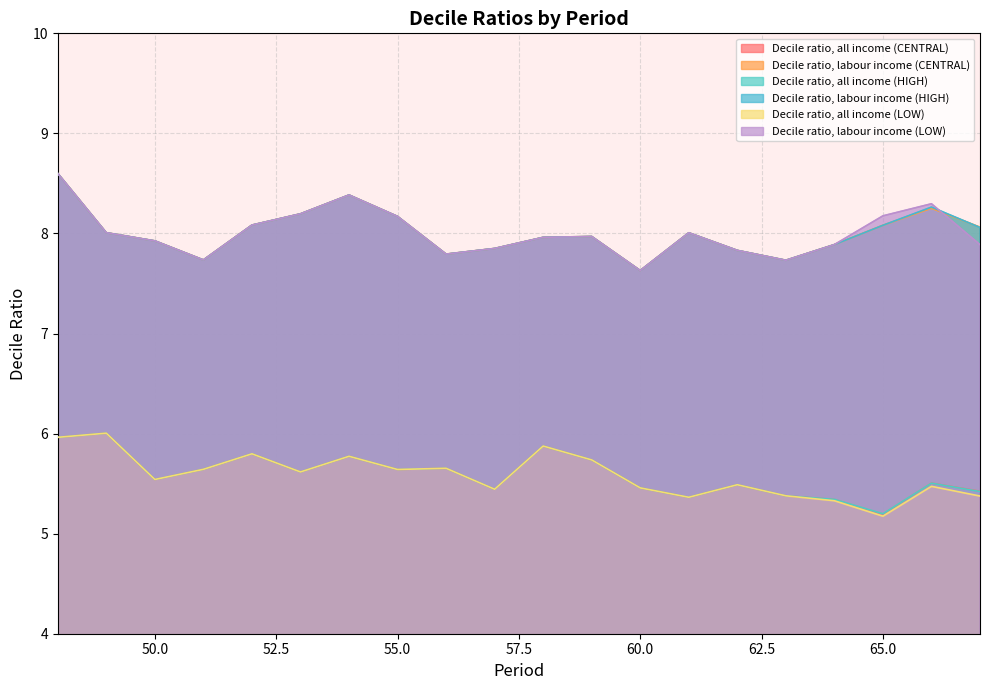

Reading right to left, what are all the values shown in this chart?

Decile ratio, all income (CENTRAL): 5.4	5.5	5.2	5.3	5.4	5.5	5.4	5.5	5.7	5.9	5.4	5.7	5.6	5.8	5.6	5.8	5.6	5.5	6.0	6.0
Decile ratio, labour income (CENTRAL): 8.1	8.3	8.1	7.9	7.7	7.8	8.0	7.6	8.0	8.0	7.9	7.8	8.2	8.4	8.2	8.1	7.7	7.9	8.0	8.6
Decile ratio, all income (HIGH): 5.4	5.5	5.2	5.3	5.4	5.5	5.4	5.5	5.7	5.9	5.4	5.7	5.6	5.8	5.6	5.8	5.6	5.5	6.0	6.0
Decile ratio, labour income (HIGH): 8.1	8.3	8.1	7.9	7.7	7.8	8.0	7.6	8.0	8.0	7.9	7.8	8.2	8.4	8.2	8.1	7.7	7.9	8.0	8.6
Decile ratio, all income (LOW): 5.4	5.5	5.2	5.3	5.4	5.5	5.4	5.5	5.7	5.9	5.4	5.7	5.6	5.8	5.6	5.8	5.6	5.5	6.0	6.0
Decile ratio, labour income (LOW): 7.9	8.3	8.2	7.9	7.7	7.8	8.0	7.6	8.0	8.0	7.9	7.8	8.2	8.4	8.2	8.1	7.7	7.9	8.0	8.6